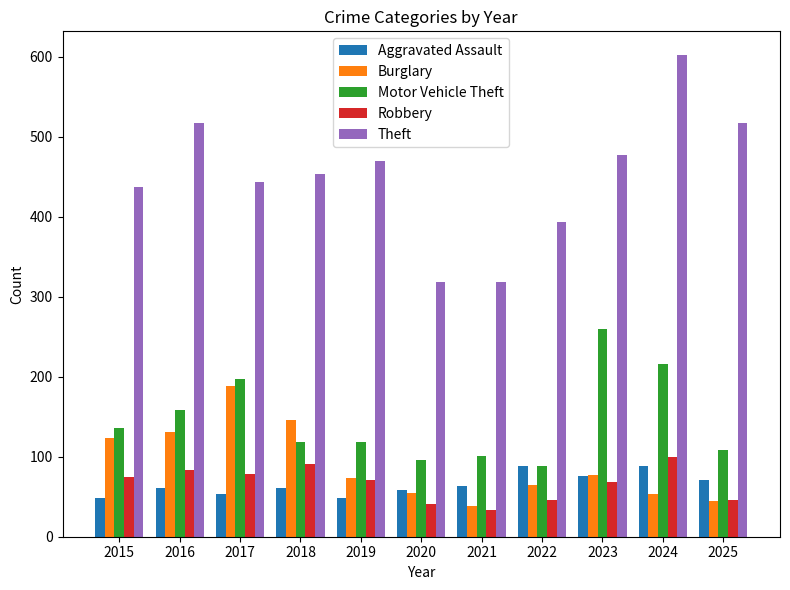

What is the smallest value displayed?

34